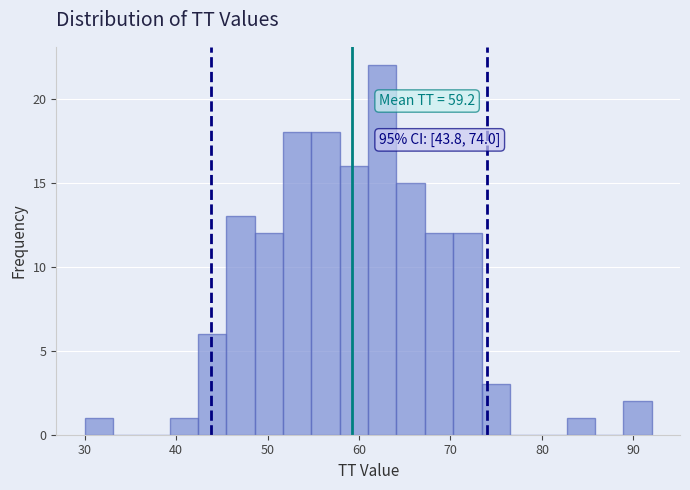

Around what value on the x-axis is the tallest bar? Give the approximate position of its centre, as read against the axis.

63